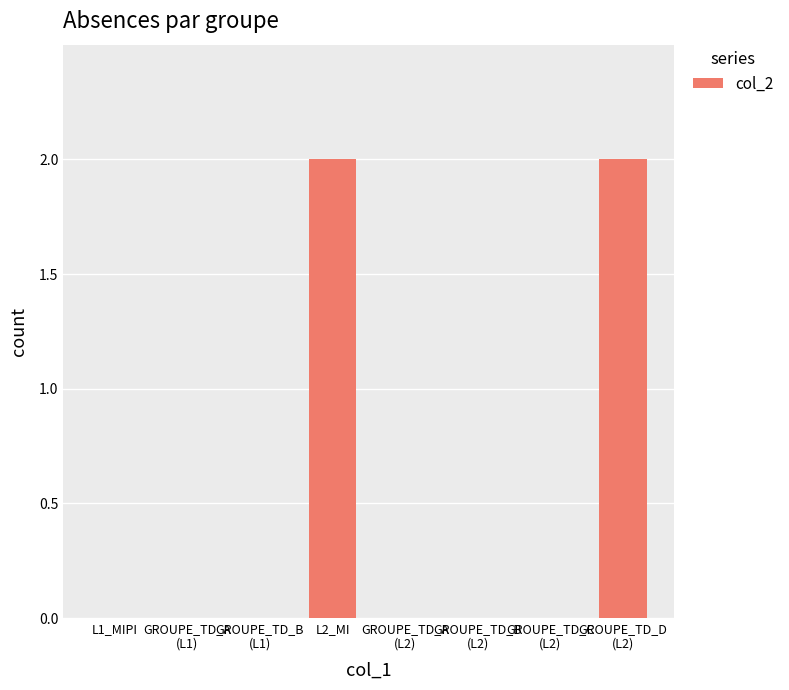

The value at L2_MI is 3. True or false?

False